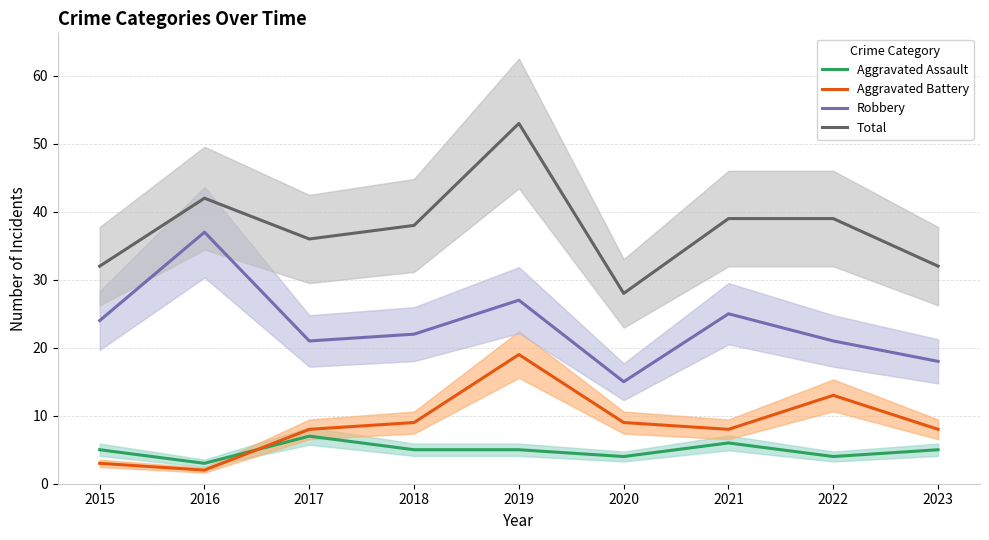

How many values in the Aggravated Battery series are below 8?

2